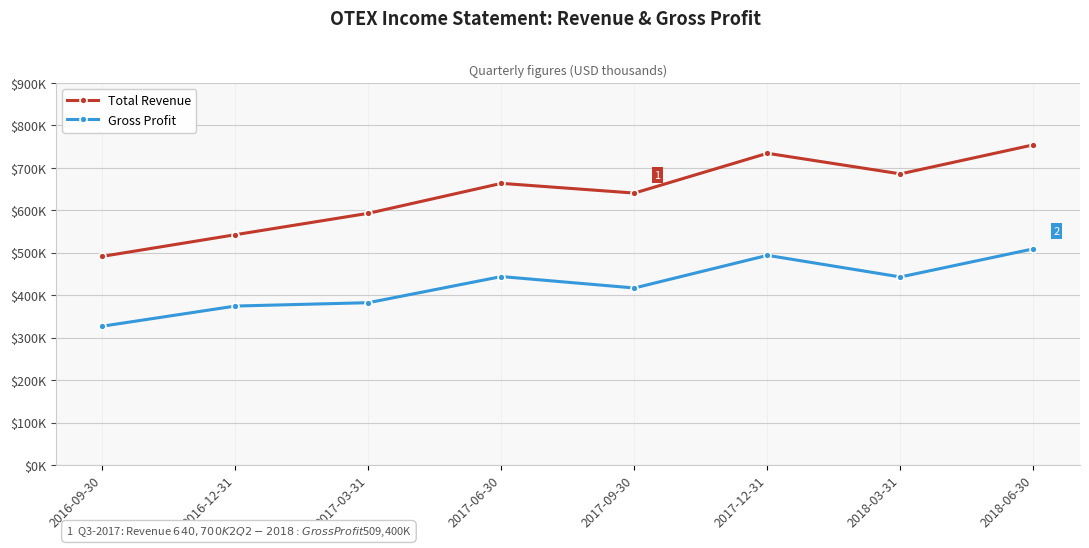

Which series has the largest total across all categories?

Total Revenue